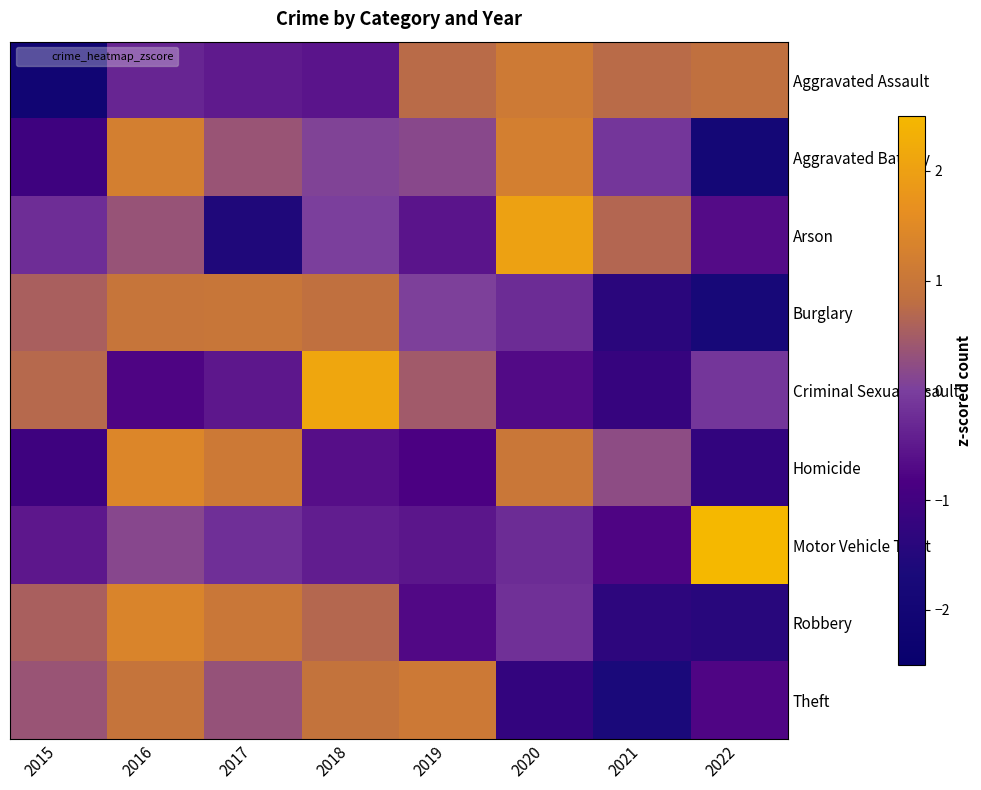

What is the smallest value displayed?

-2.1